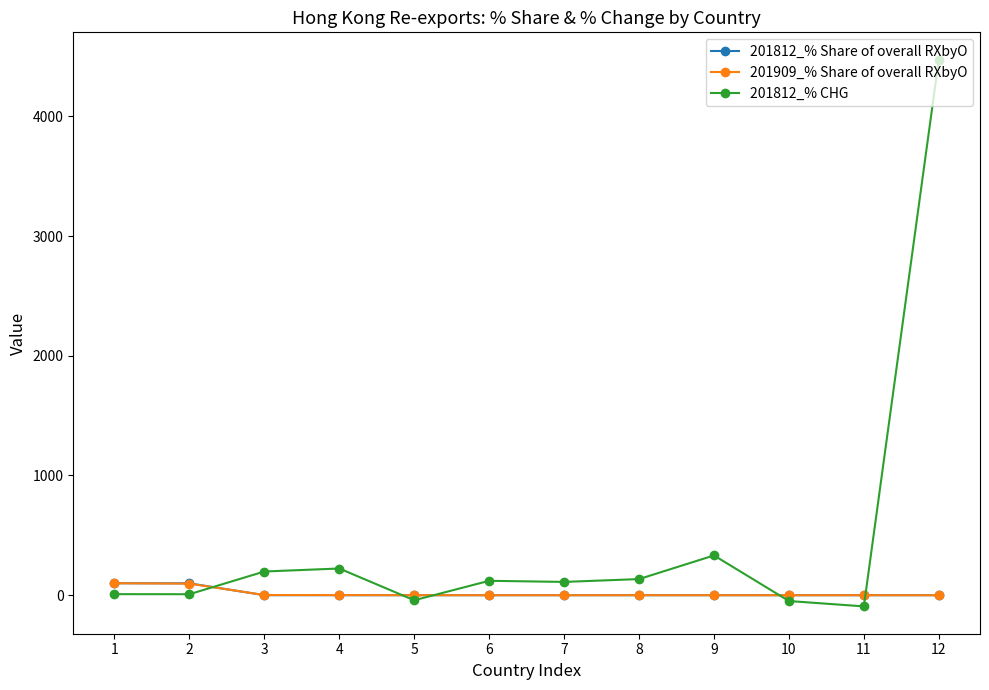

What is the average value of the 201812_% CHG series?

452.1